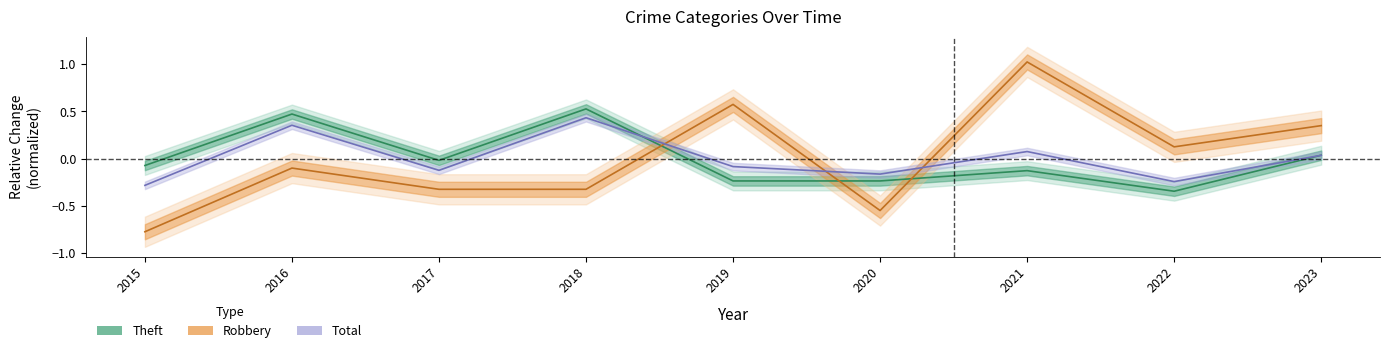

List the series in order of their peak value, highest first.

Robbery, Theft, Total